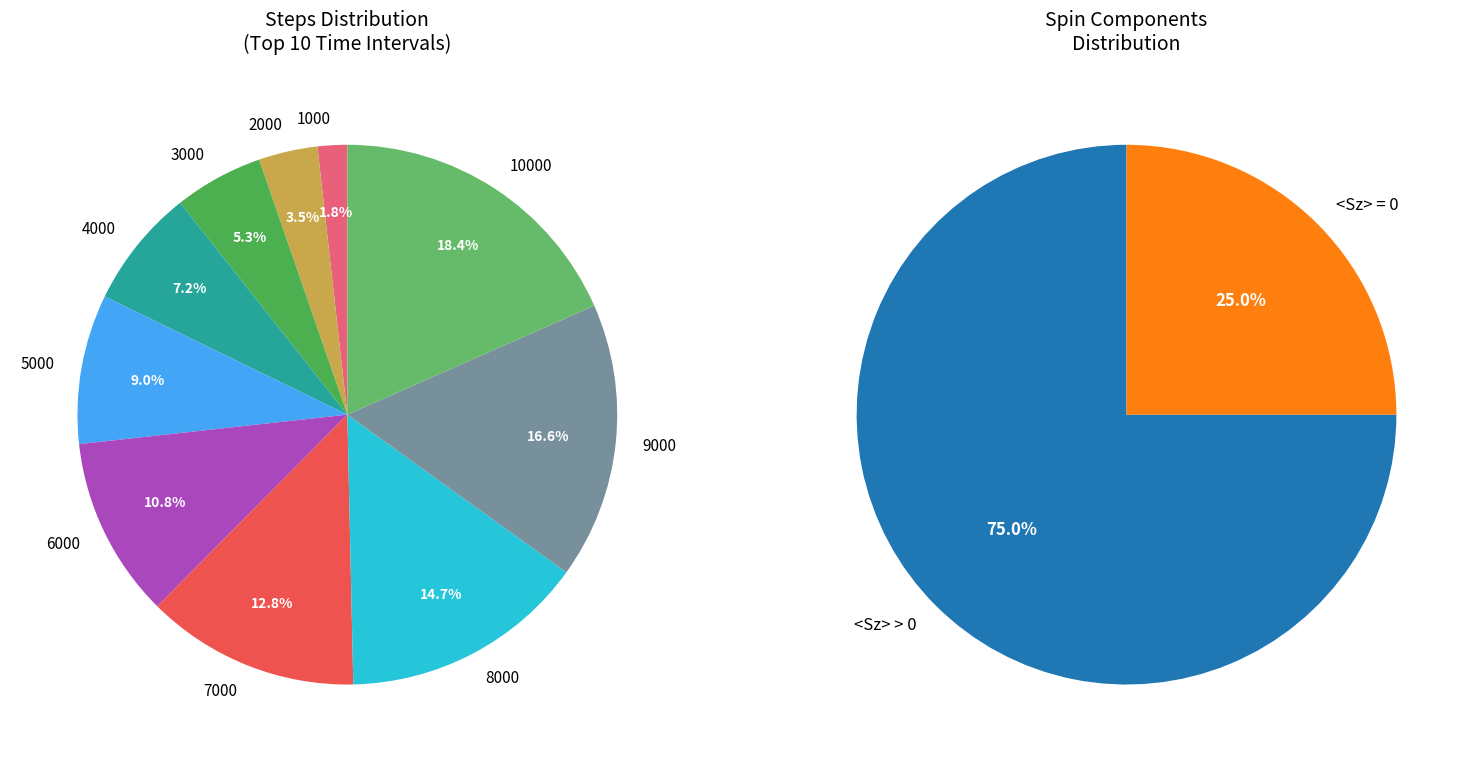

What percentage is NOT represented by 3000?

94.7%